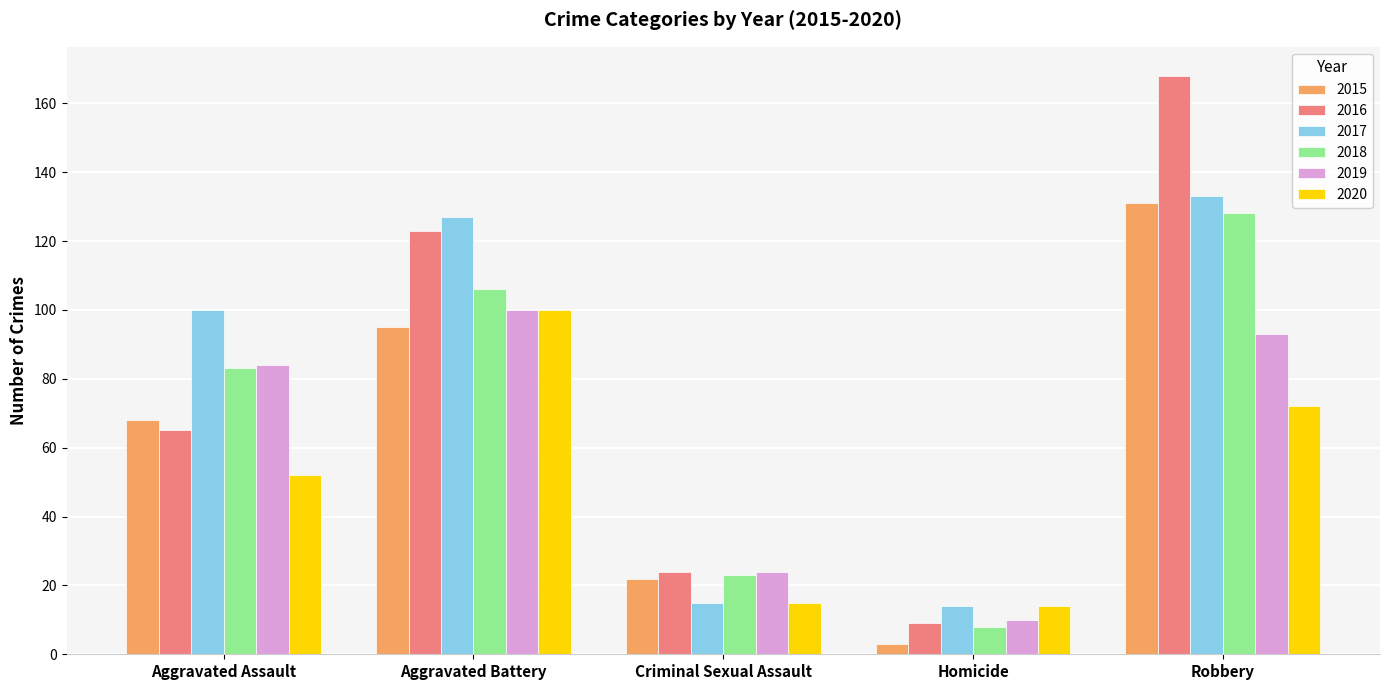

At which category is the sum across all series the highest?

Robbery